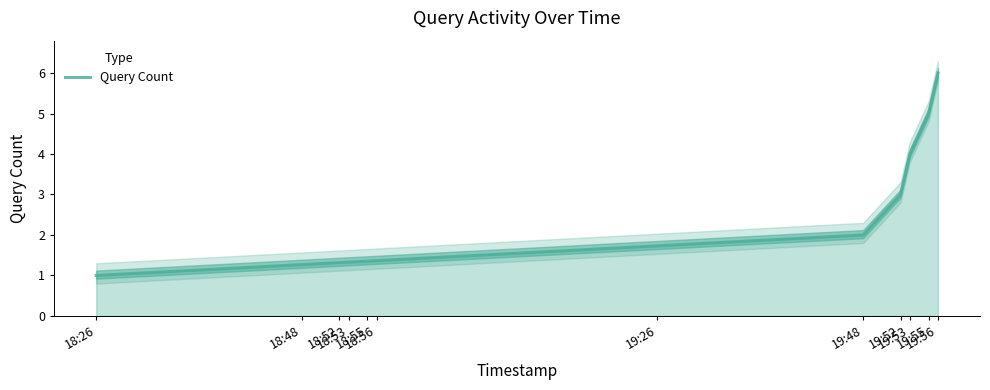

What is the difference between the maximum and minimum values?

5